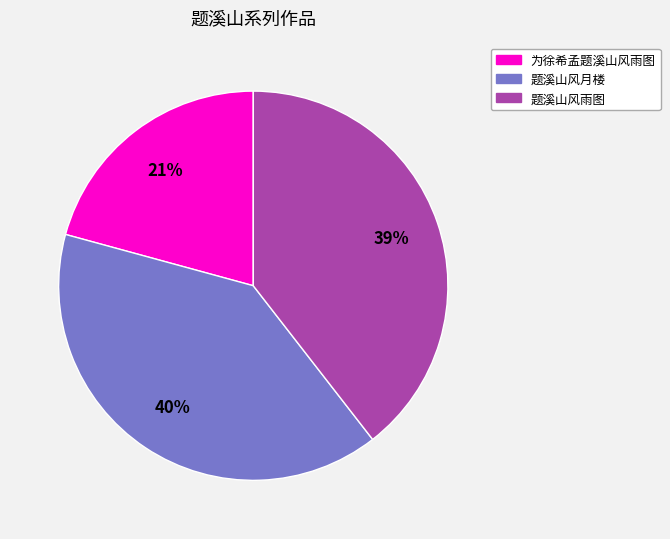

True or false: 为徐希孟题溪山风雨图 accounts for 12% of the total.

False